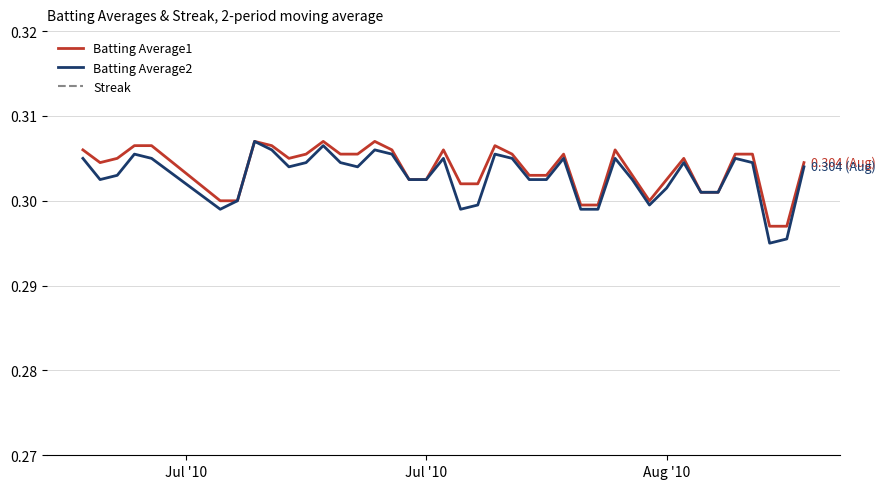

Is the value of Batting Average2 at 24 greater than the value of Batting Average1 at 19?

Yes